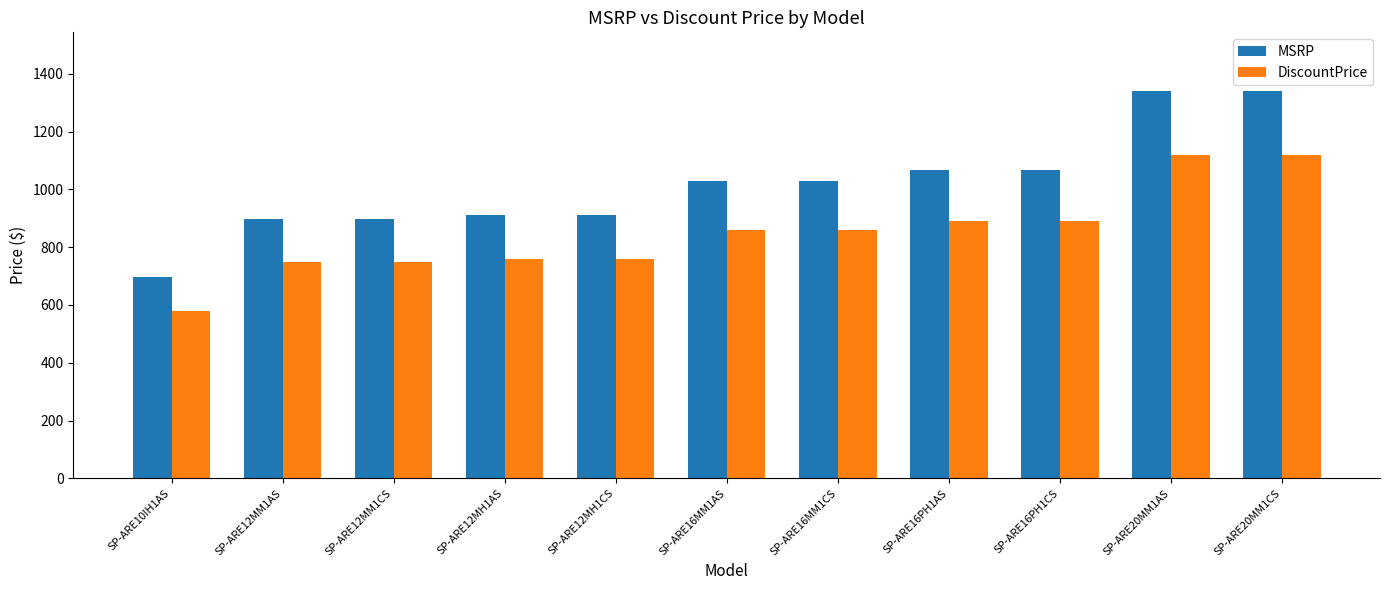

Read the MSRP value at SP-ARE12MH1CS, to the nearest 10.

910